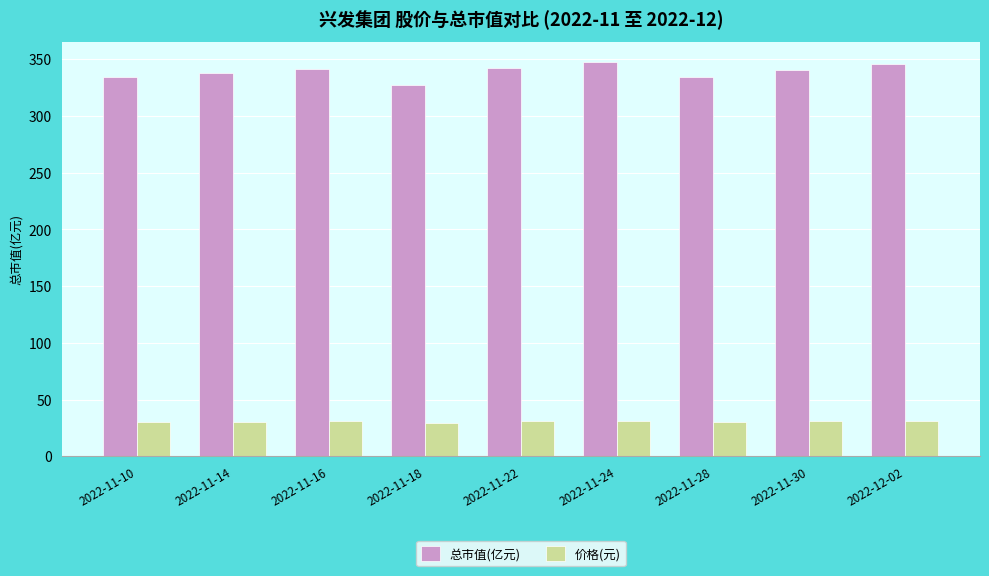

Is the value of 价格(元) at 2022-11-28 greater than the value of 总市值(亿元) at 2022-11-28?

No